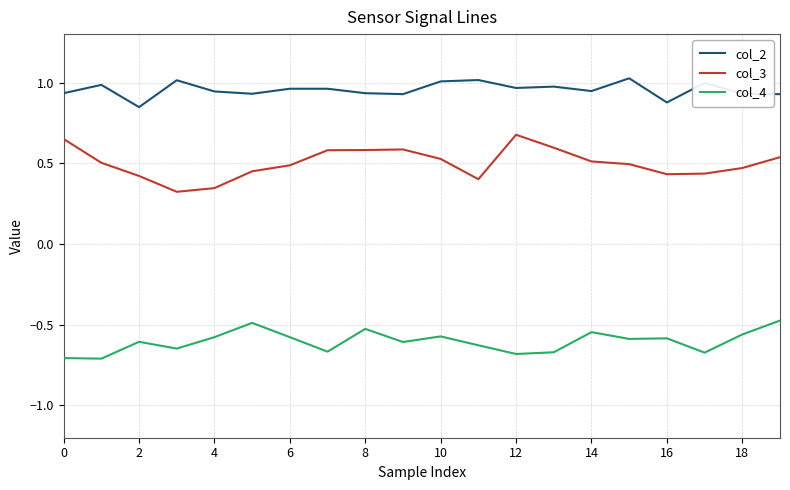

True or false: col_4 and col_2 cross at least once.

False